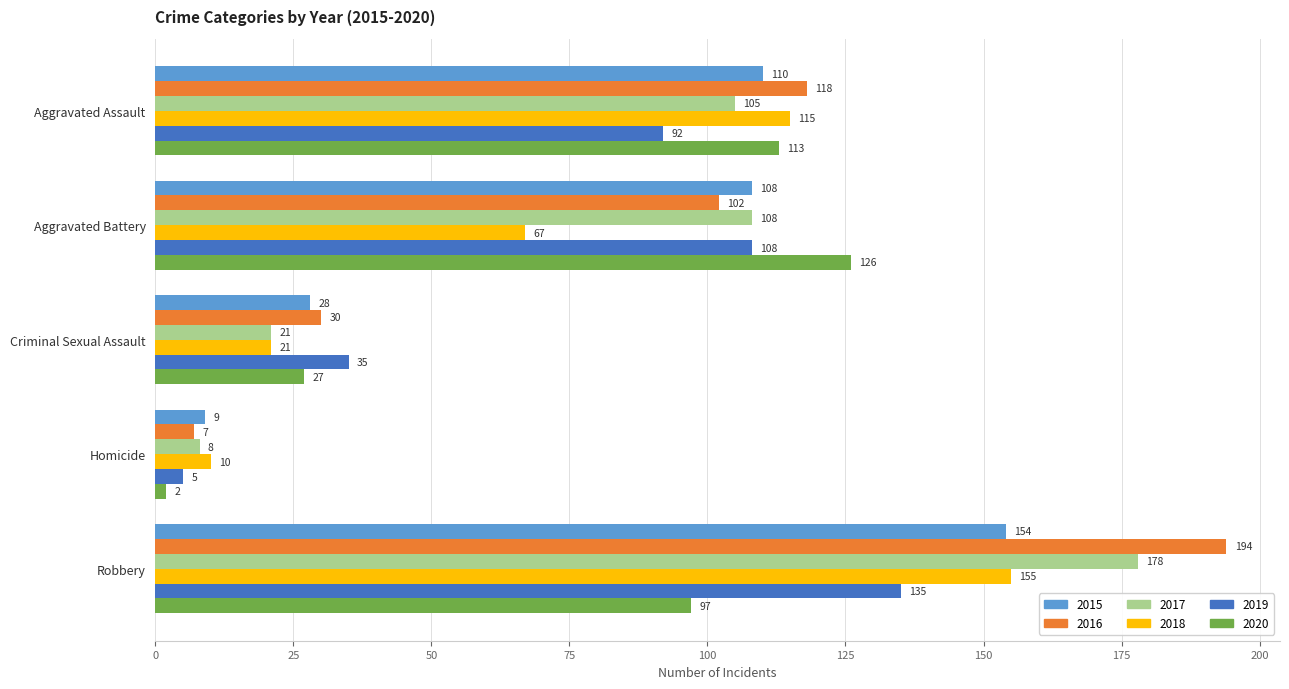

What is the maximum value shown in the chart?

194